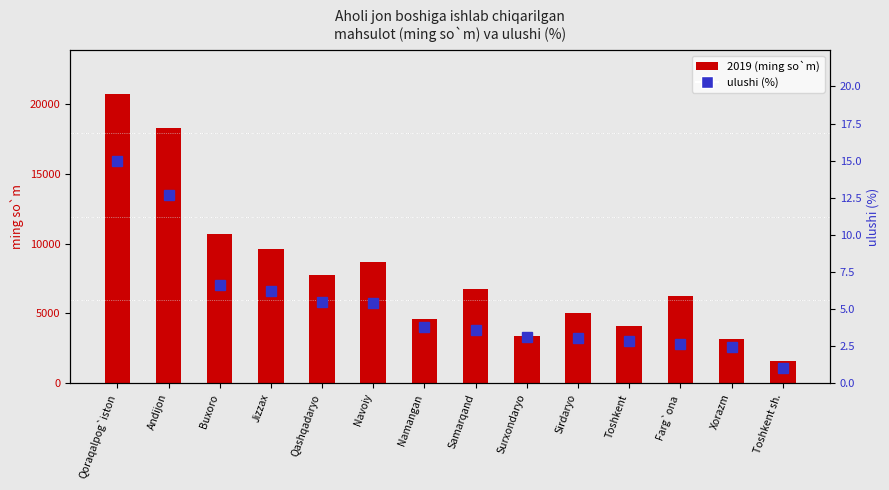

What is the approximate value of 2019 (ming so`m) at Jizzax?

9604.9